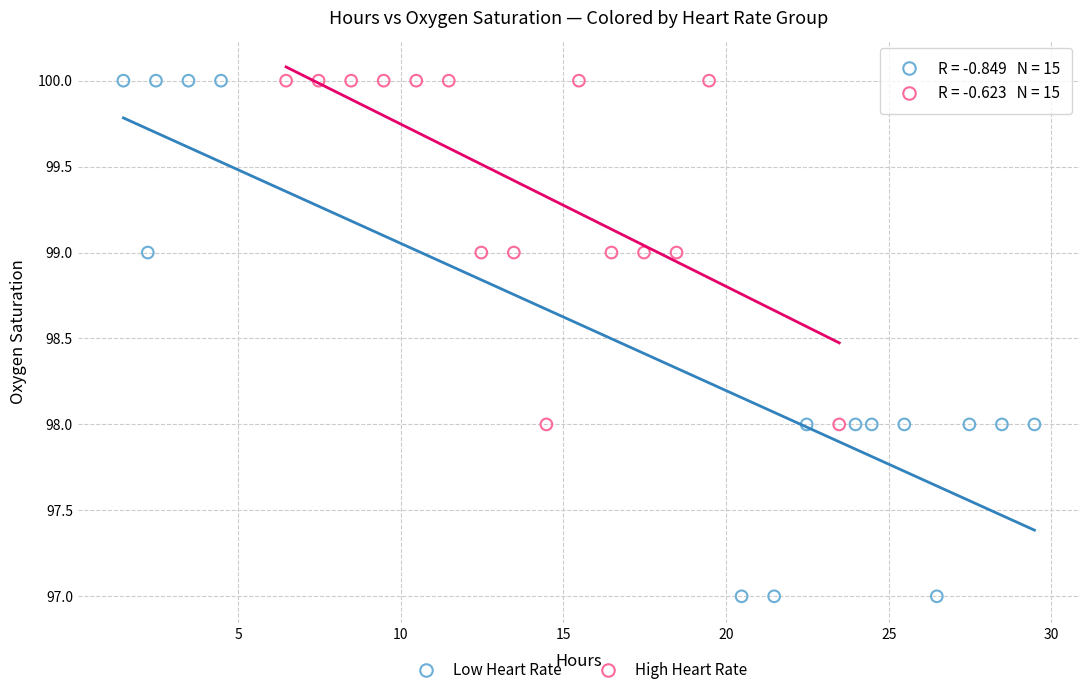

Which series has the largest Y range (max minus min)?

Low Heart Rate